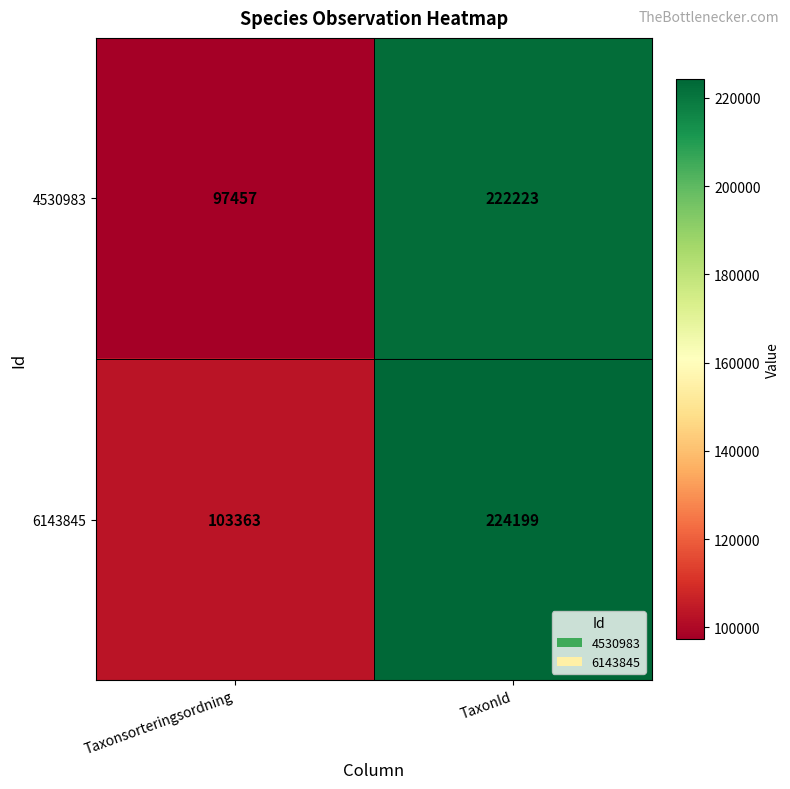

Read the 6143845 value at TaxonId.

224199